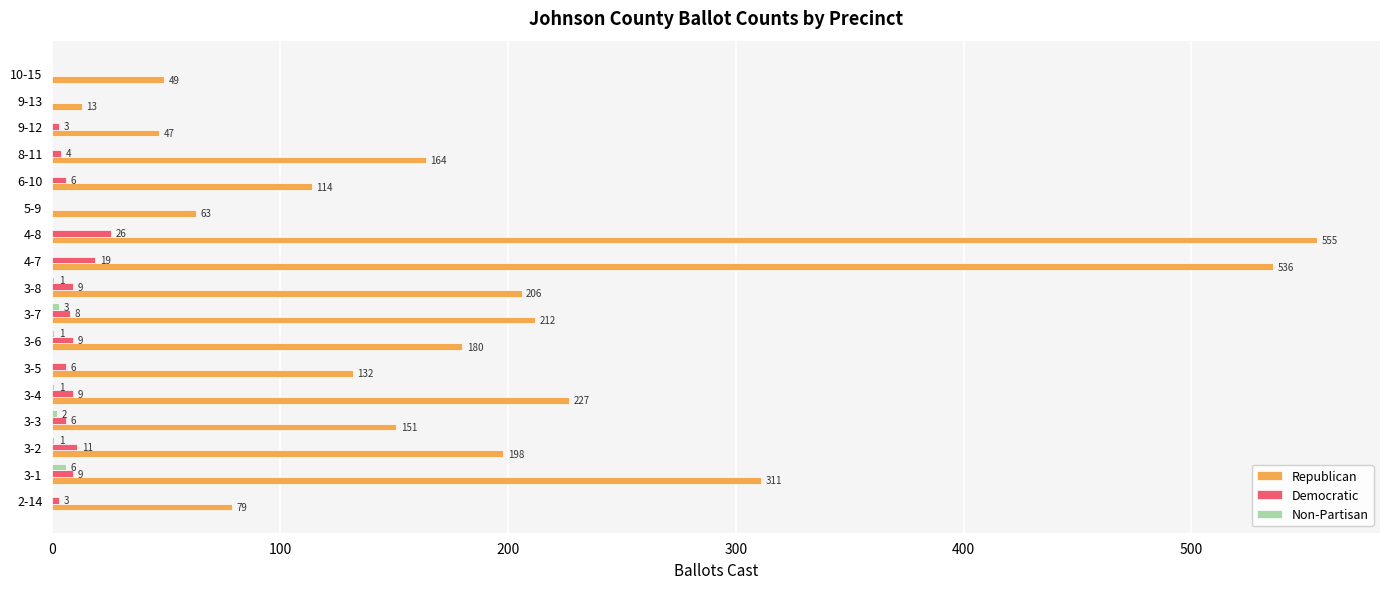

What is the highest value of the Non-Partisan series?

6